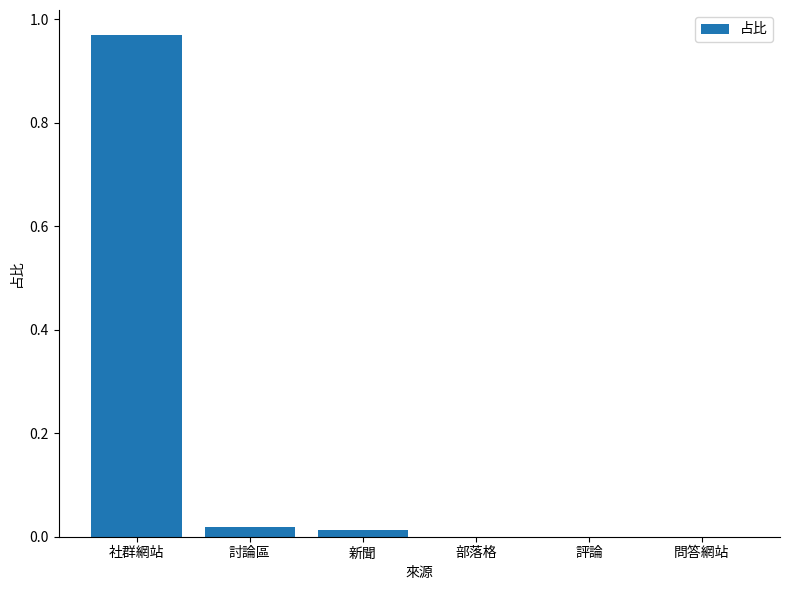

At which category does the chart reach its peak across all series?

社群網站